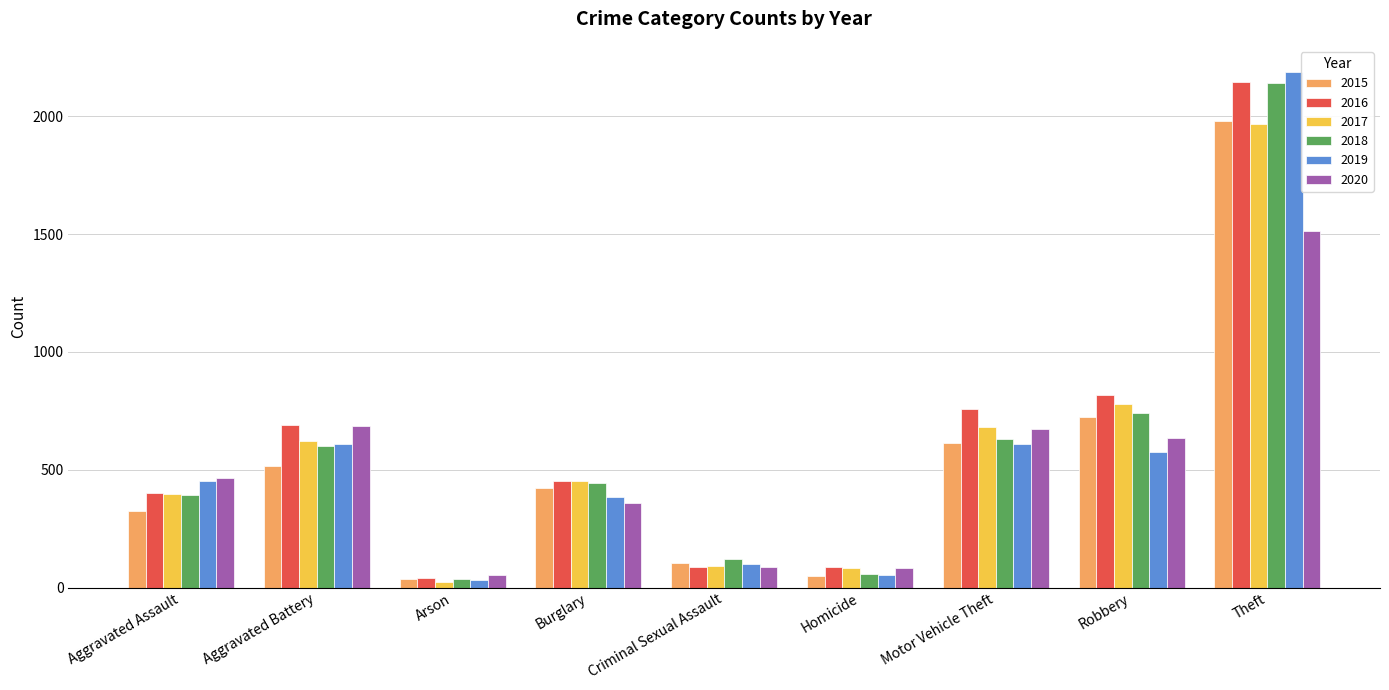

Which series has the widest spread of values?

2019